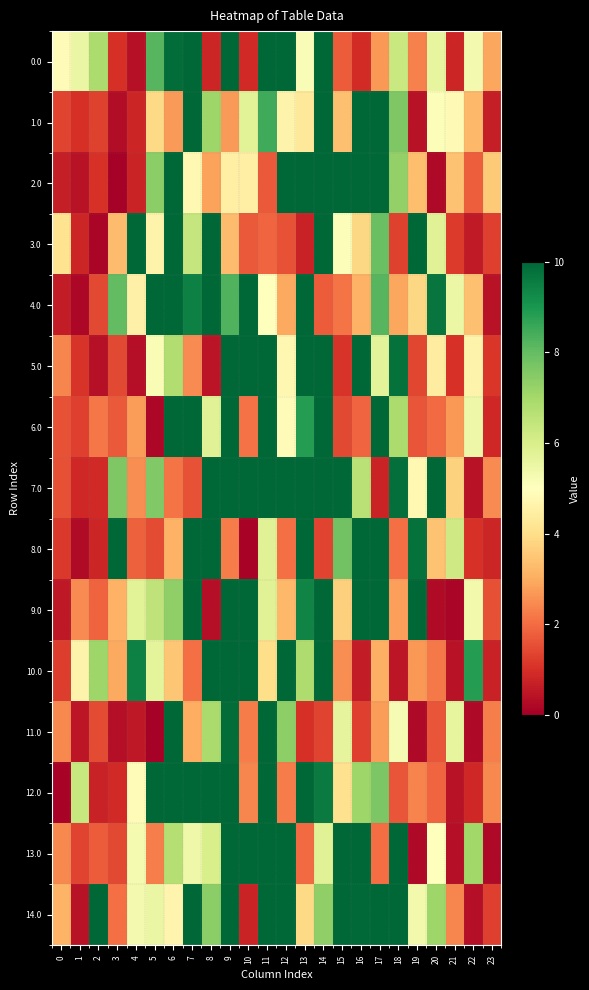

Reading right to left, transcribe all the data shown in this chart.

0.0: 23=2.9	22=5.3	21=0.8	20=5.6	19=2.3	18=6.3	17=2.7	16=0.9	15=1.7	14=15.4	13=5.1	12=23.4	11=14.4	10=0.9	9=11.9	8=0.8	7=26.5	6=9.9	5=8.2	4=0.4	3=1.0	2=6.8	1=5.5	0=4.9
1.0: 23=0.7	22=3.2	21=4.8	20=5.1	19=0.4	18=7.6	17=11.8	16=13.3	15=3.4	14=11.0	13=4.3	12=4.6	11=8.5	10=5.8	9=2.7	8=7.1	7=10.7	6=2.7	5=3.9	4=0.8	3=0.3	2=1.3	1=1.0	0=1.3
2.0: 23=3.6	22=1.8	21=3.4	20=0.2	19=3.3	18=7.3	17=13.9	16=21.0	15=60.4	14=18.9	13=18.2	12=14.6	11=1.7	10=4.5	9=4.5	8=2.8	7=4.8	6=27.9	5=7.4	4=0.8	3=0.1	2=1.0	1=0.4	0=0.7
3.0: 23=1.3	22=0.6	21=1.2	20=5.8	19=10.8	18=1.3	17=7.9	16=3.9	15=5.1	14=21.5	13=0.7	12=1.6	11=1.9	10=1.7	9=3.3	8=13.1	7=6.4	6=14.9	5=4.6	4=11.5	3=3.3	2=0.1	1=0.8	0=4.1
4.0: 23=0.4	22=3.4	21=5.5	20=9.7	19=3.9	18=2.9	17=8.2	16=3.1	15=2.1	14=1.8	13=28.4	12=3.0	11=5.0	10=13.4	9=8.3	8=18.5	7=9.5	6=14.3	5=17.4	4=4.5	3=8.0	2=1.4	1=0.2	0=0.6
5.0: 23=1.1	22=4.6	21=1.0	20=4.4	19=1.4	18=9.8	17=5.7	16=54.2	15=1.1	14=20.5	13=22.2	12=4.8	11=19.7	10=10.1	9=31.0	8=0.5	7=2.5	6=6.8	5=5.2	4=0.3	3=1.4	2=0.4	1=1.1	0=2.4
6.0: 23=0.8	22=5.5	21=2.7	20=2.0	19=1.6	18=6.9	17=11.4	16=1.9	15=1.4	14=30.5	13=8.9	12=4.9	11=36.9	10=2.1	9=38.7	8=5.8	7=21.3	6=11.1	5=0.2	4=2.8	3=1.7	2=2.2	1=1.3	0=1.6
7.0: 23=2.5	22=0.4	21=3.7	20=11.0	19=4.8	18=9.8	17=0.8	16=6.6	15=32.1	14=28.2	13=14.5	12=13.8	11=15.7	10=11.9	9=16.1	8=11.4	7=1.6	6=2.1	5=7.6	4=2.5	3=7.6	2=0.9	1=0.8	0=1.6
8.0: 23=0.8	22=1.0	21=6.2	20=3.4	19=9.8	18=2.0	17=24.3	16=10.2	15=7.8	14=1.3	13=27.4	12=2.0	11=5.8	10=0.1	9=2.2	8=10.9	7=17.5	6=3.1	5=1.5	4=1.8	3=12.4	2=0.8	1=0.3	0=1.2
9.0: 23=1.5	22=5.3	21=0.1	20=0.3	19=24.3	18=2.8	17=25.2	16=14.3	15=3.7	14=25.3	13=9.4	12=3.2	11=5.8	10=16.3	9=17.1	8=0.3	7=11.9	6=7.3	5=6.5	4=5.8	3=3.1	2=1.9	1=2.5	0=0.5
10.0: 23=0.7	22=8.9	21=0.4	20=2.2	19=2.7	18=0.5	17=3.1	16=0.6	15=2.5	14=21.4	13=6.8	12=13.8	11=4.0	10=33.4	9=24.3	8=13.7	7=2.1	6=3.5	5=5.7	4=9.5	3=2.9	2=7.1	1=4.6	0=1.2
11.0: 23=2.3	22=0.2	21=5.6	20=1.6	19=0.2	18=5.2	17=2.8	16=1.3	15=5.6	14=1.4	13=1.0	12=7.4	11=38.8	10=2.2	9=9.9	8=6.9	7=3.0	6=11.3	5=0.1	4=0.5	3=0.3	2=1.5	1=0.5	0=2.4
12.0: 23=2.4	22=0.8	21=0.4	20=1.9	19=2.4	18=1.6	17=7.6	16=7.1	15=4.1	14=9.6	13=13.1	12=2.3	11=15.4	10=2.4	9=12.5	8=17.2	7=11.7	6=22.3	5=12.8	4=4.9	3=0.9	2=0.7	1=6.3	0=0.1
13.0: 23=0.2	22=7.1	21=0.3	20=5.0	19=0.2	18=21.7	17=2.0	16=10.2	15=14.8	14=5.8	13=2.0	12=16.1	11=12.6	10=26.8	9=32.7	8=6.0	7=5.4	6=6.7	5=2.3	4=5.2	3=1.4	2=1.7	1=1.4	0=2.4
14.0: 23=1.3	22=0.3	21=2.4	20=7.1	19=5.3	18=15.9	17=17.7	16=9.9	15=14.1	14=7.3	13=3.9	12=11.2	11=71.0	10=0.8	9=31.2	8=7.4	7=12.2	6=4.7	5=5.5	4=5.3	3=2.1	2=13.0	1=0.4	0=3.1